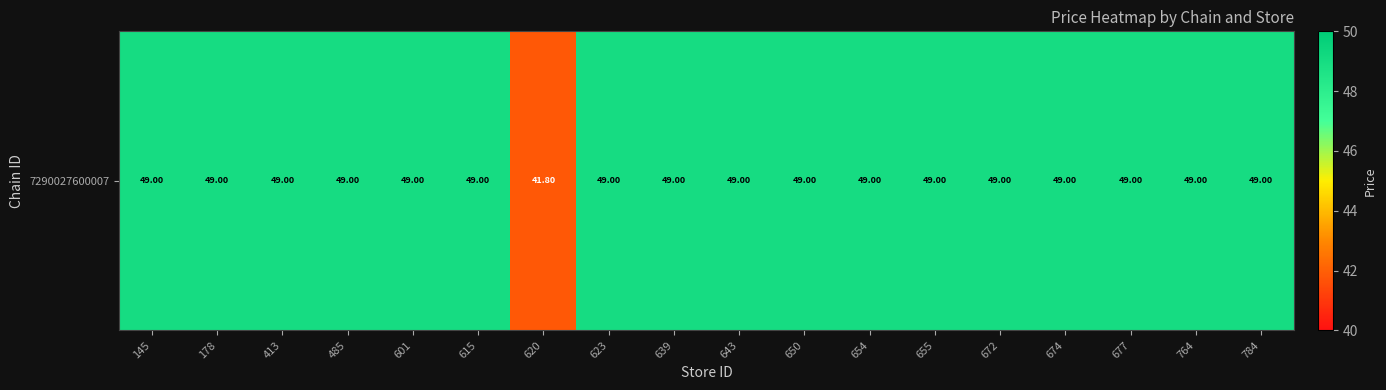

What value does the data have at 784?

49.0